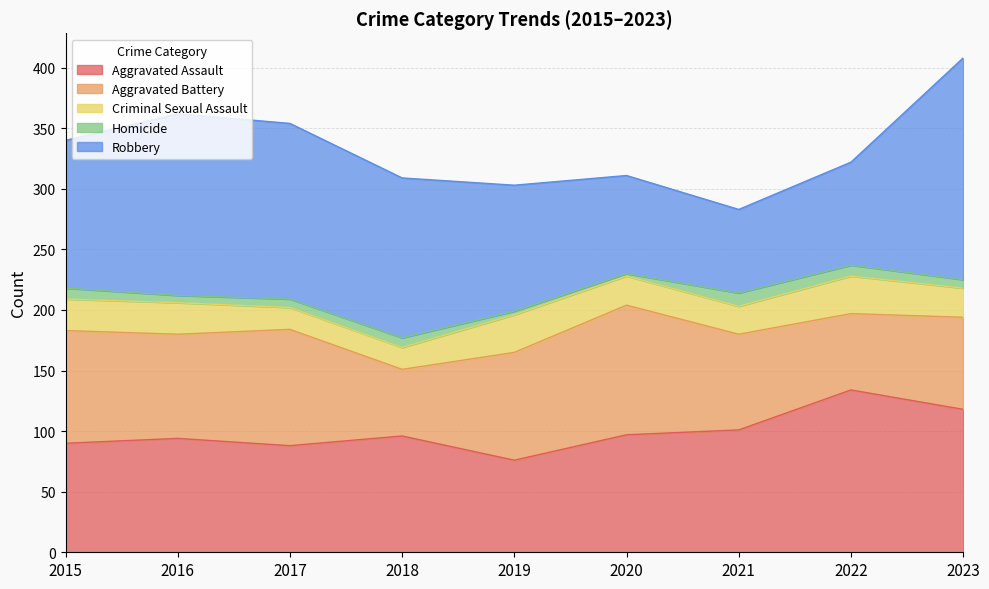

Which series has the largest range (max minus min)?

Robbery